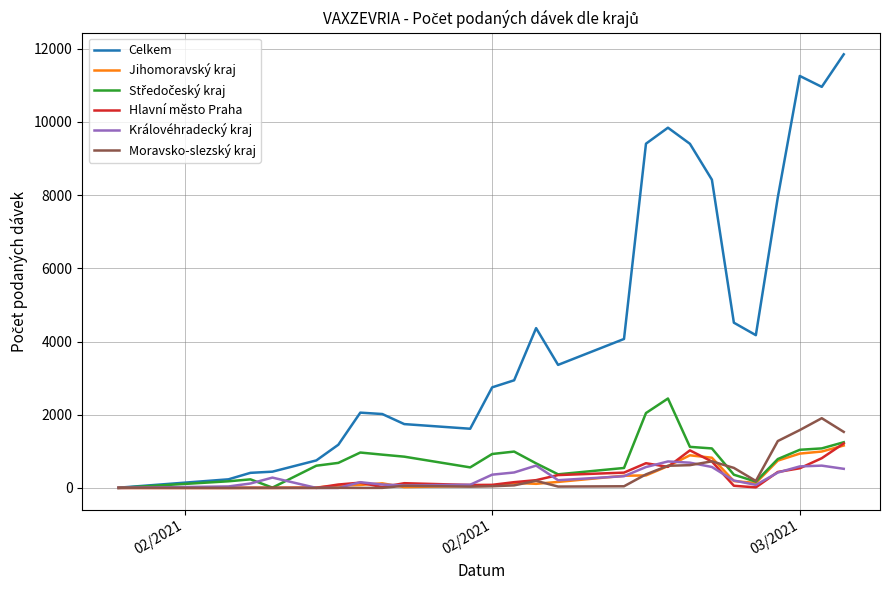

Which series has the largest total across all categories?

Celkem